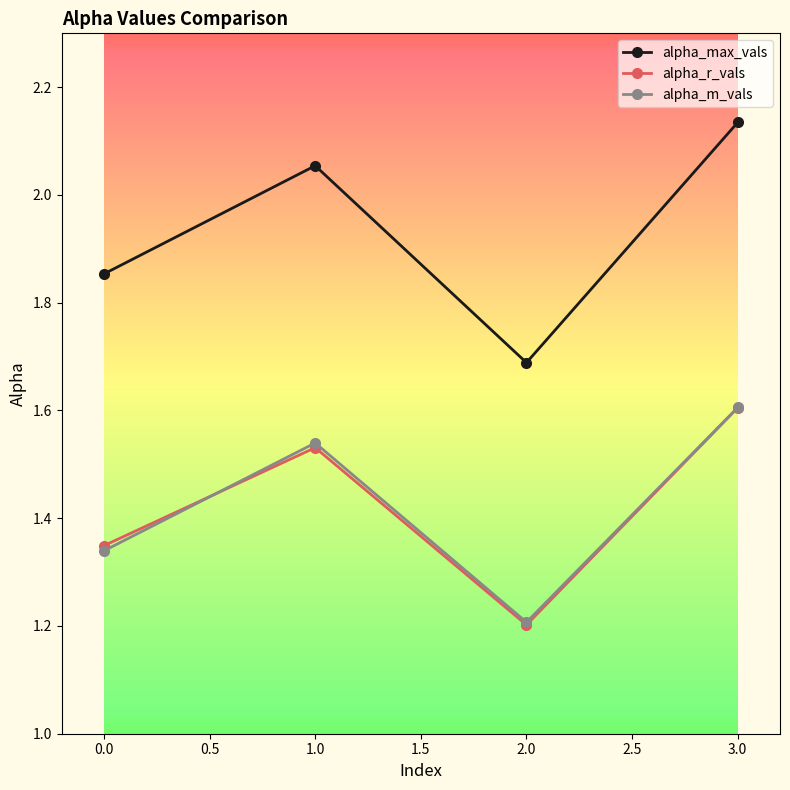

Between 0.0 and 1.0, which series saw the biggest shift?

alpha_max_vals